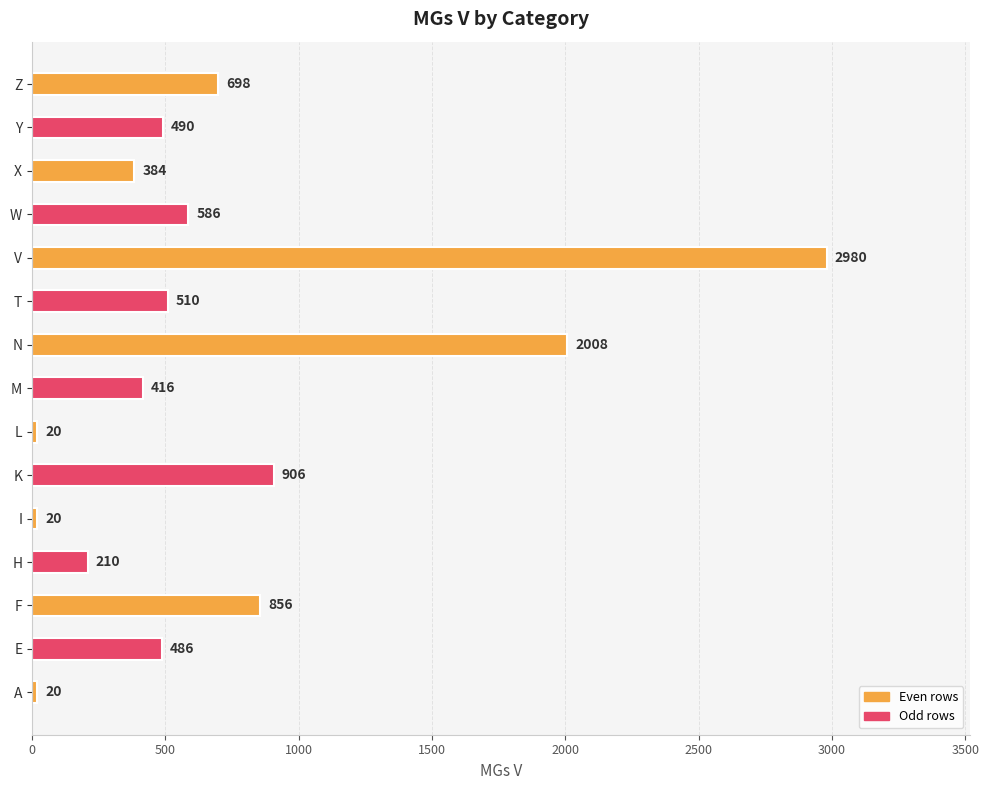

How many bars are there in total?

15